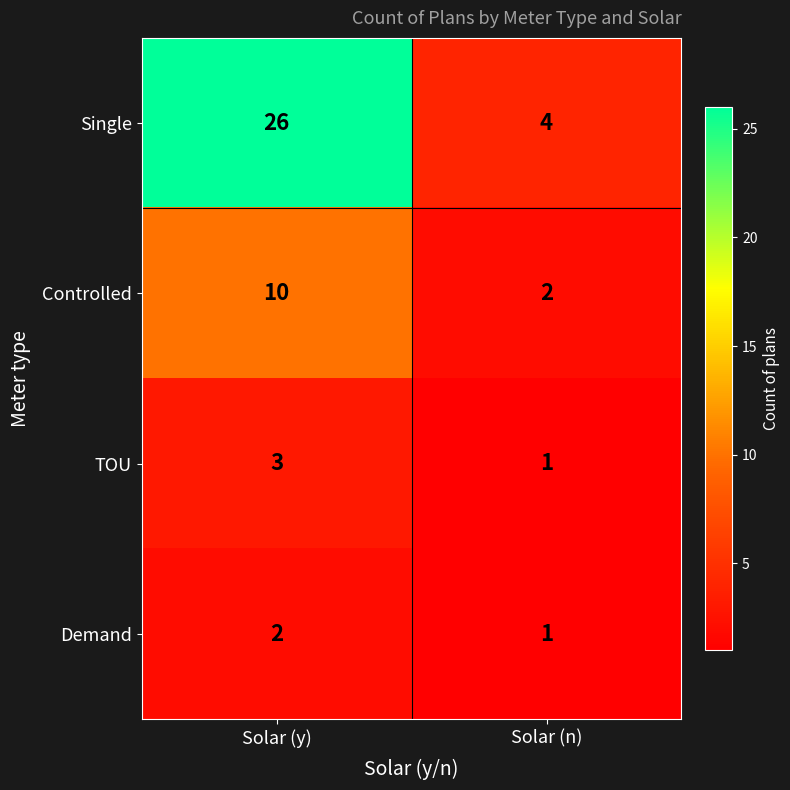

The value of Demand at Solar (y) is 3. True or false?

False